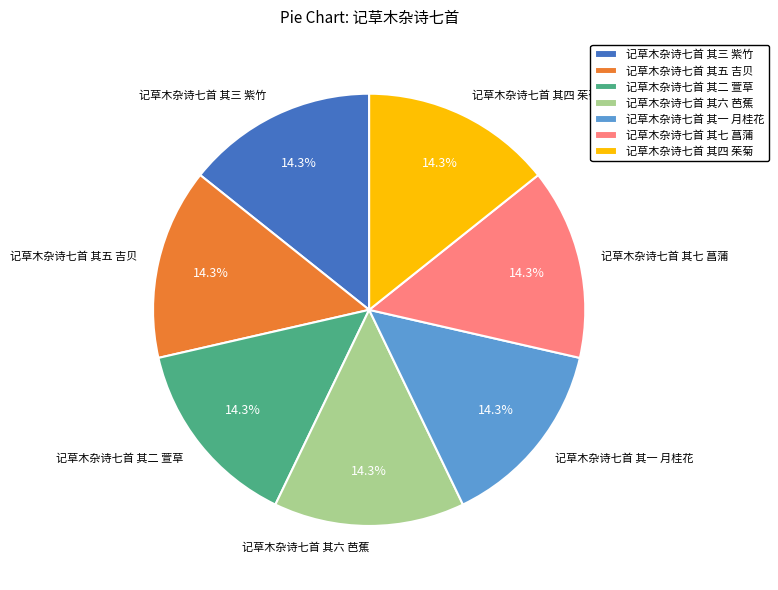

What is the ratio of the value at 记草木杂诗七首 其六 芭蕉 to the value at 记草木杂诗七首 其二 萱草?

1.0